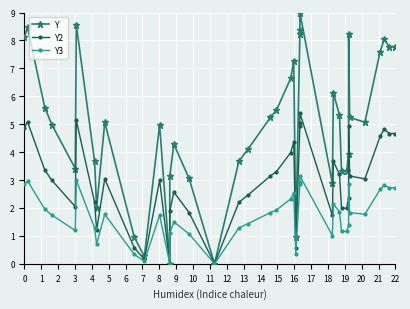

How many series are shown in this chart?

3